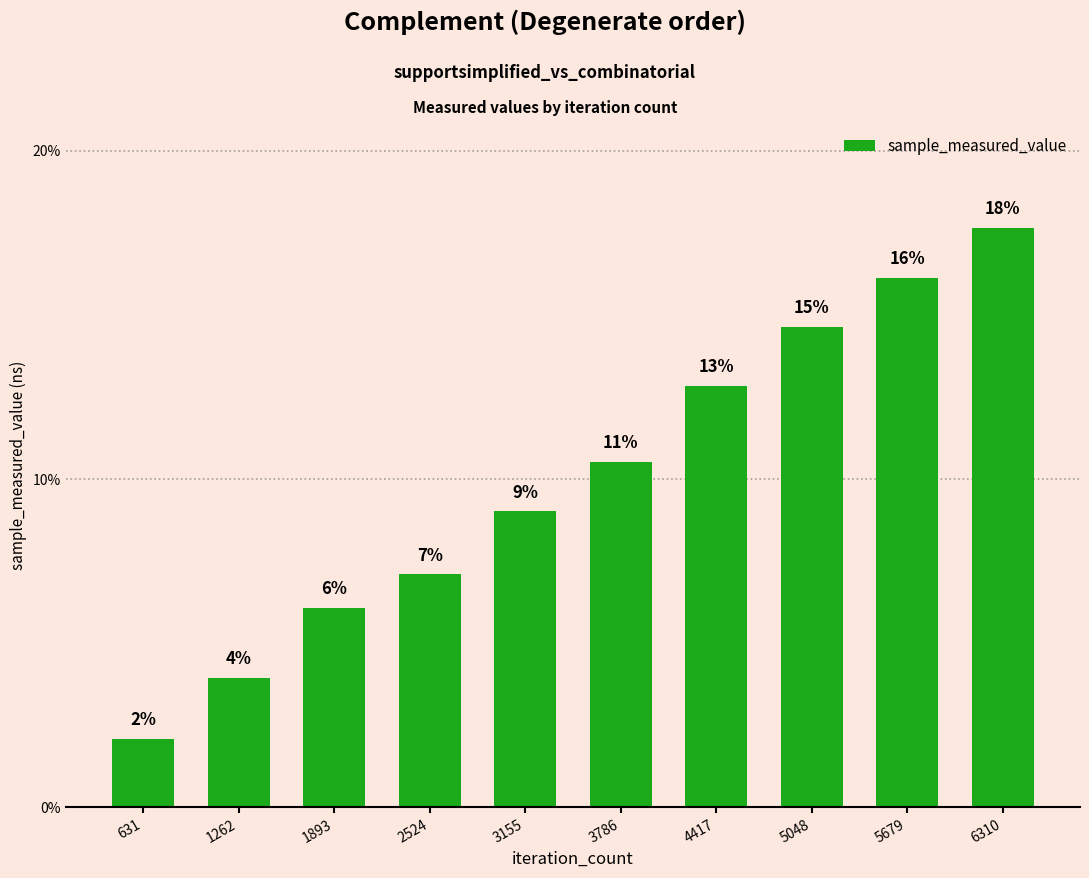

True or false: the data shows 5.1 at 3786.

False